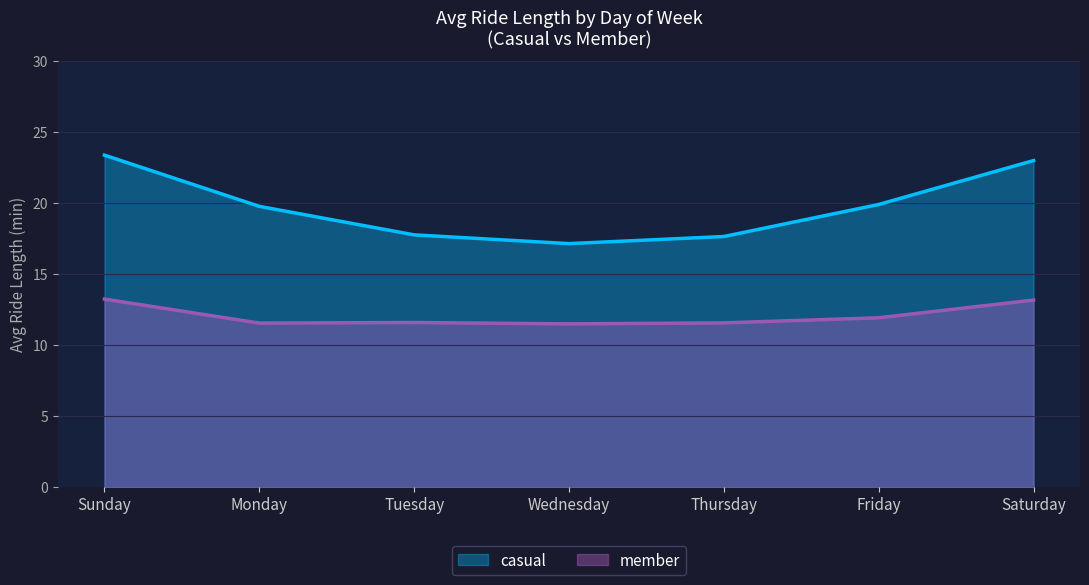

Does the chart have visible grid lines?

Yes